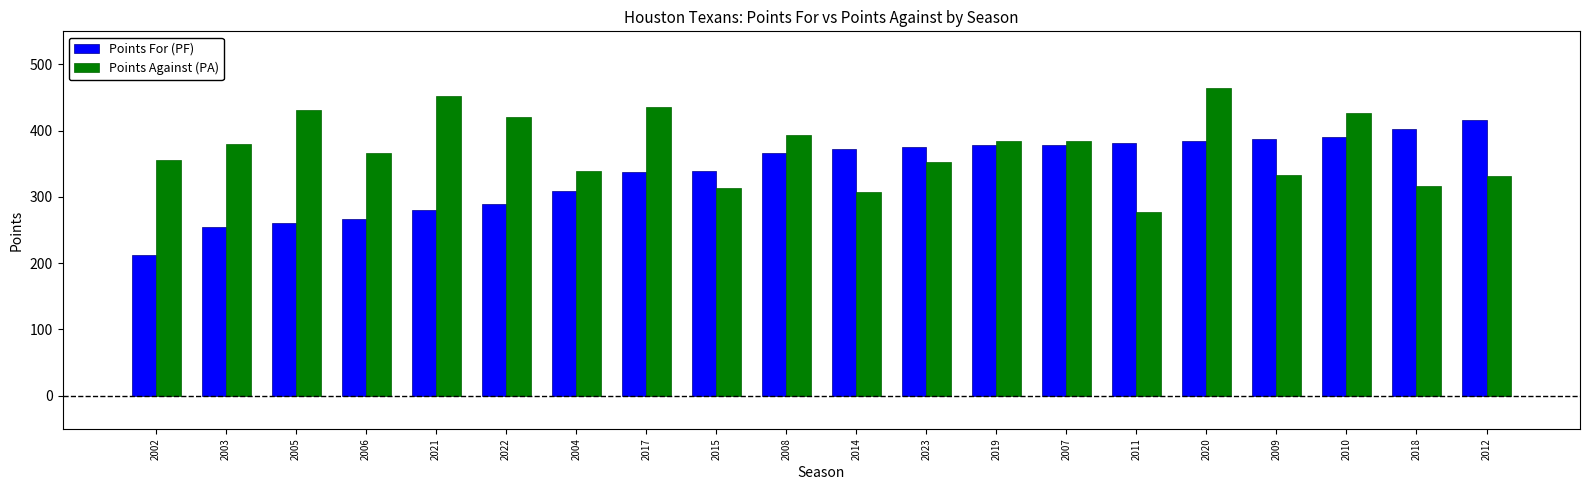

What is the average value of the Points Against (PA) series?

373